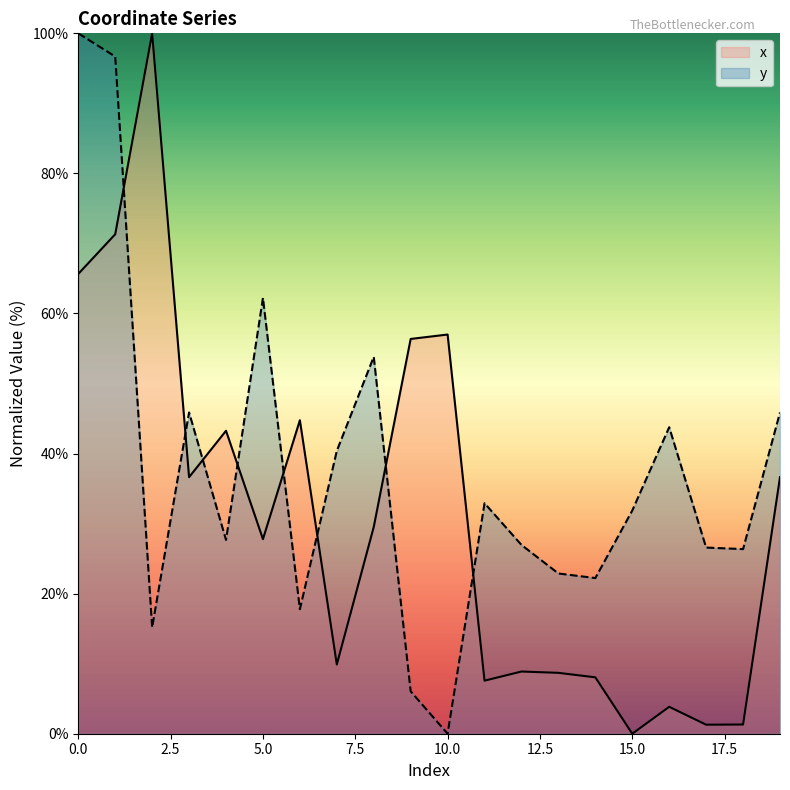

At which label does x reach its minimum?

15.0